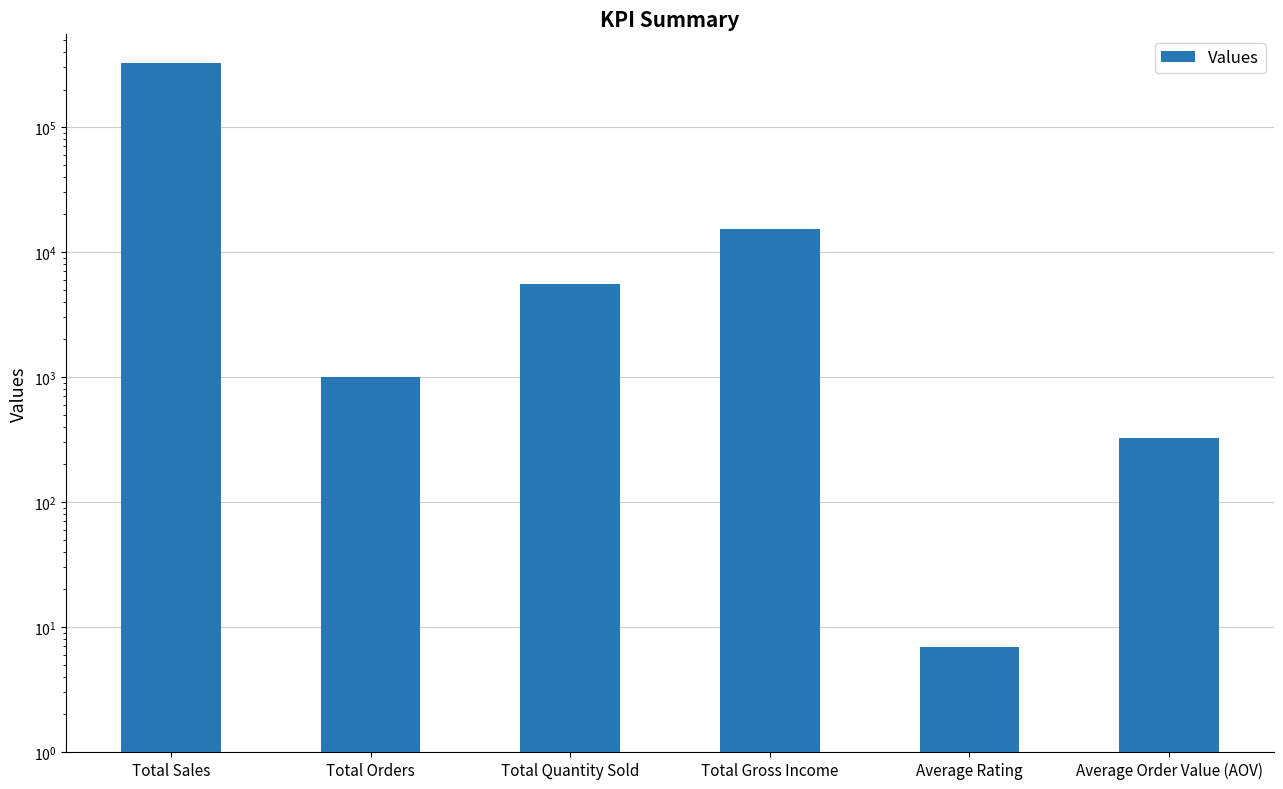

Reading left to right, what are all the values shown in this chart?

Total Sales=322966.7	Total Orders=1000.0	Total Quantity Sold=5510.0	Total Gross Income=15379.4	Average Rating=7.0	Average Order Value (AOV)=323.0